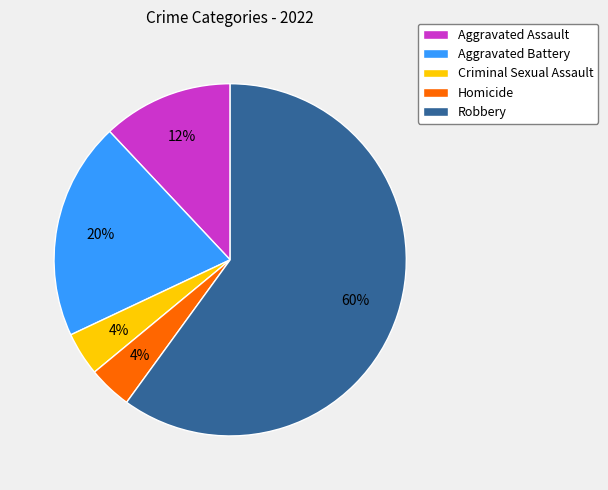

To the nearest percent, what is the combined percentage of Homicide and Aggravated Battery?

24%